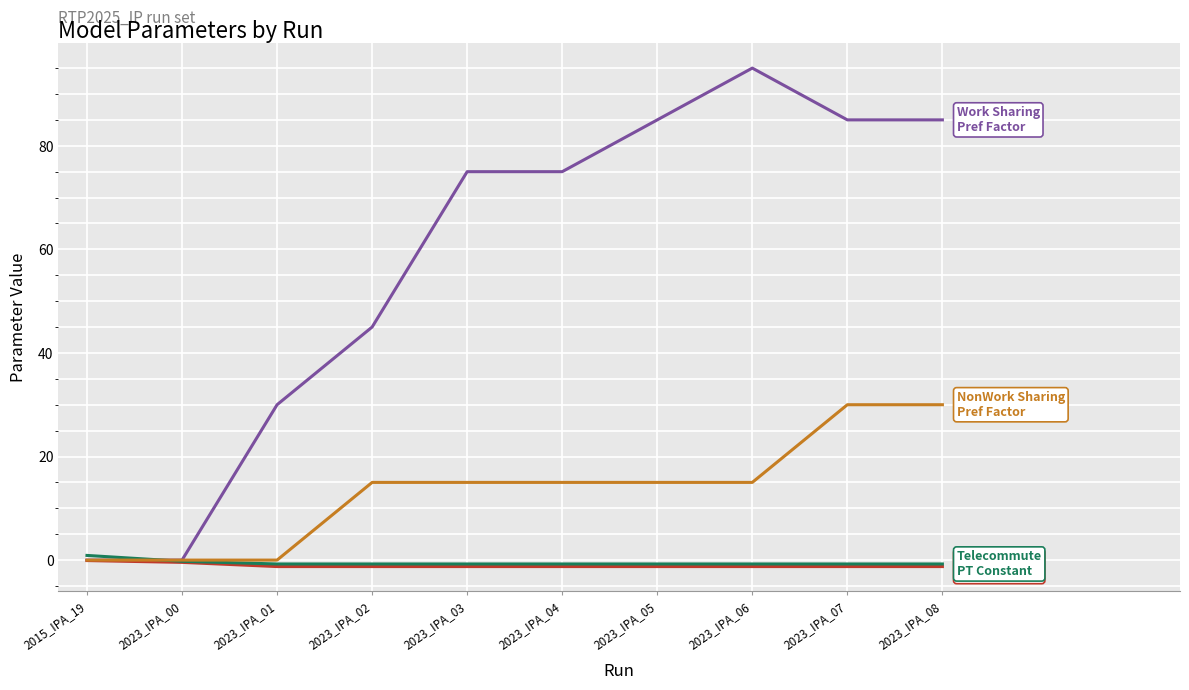

Which category has the highest value across all series?

2023_IPA_06